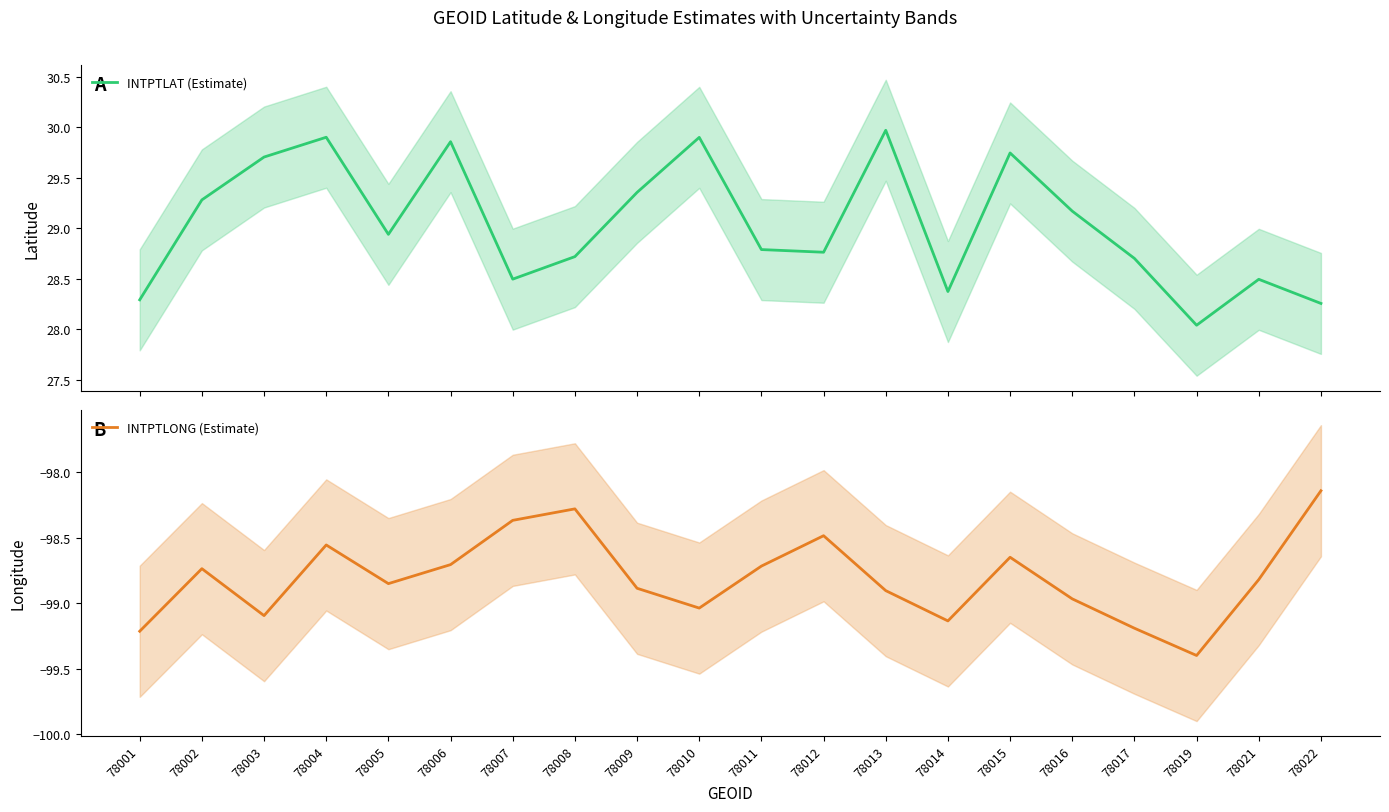

What is the highest value of the INTPTLONG (Estimate) series?

-98.1